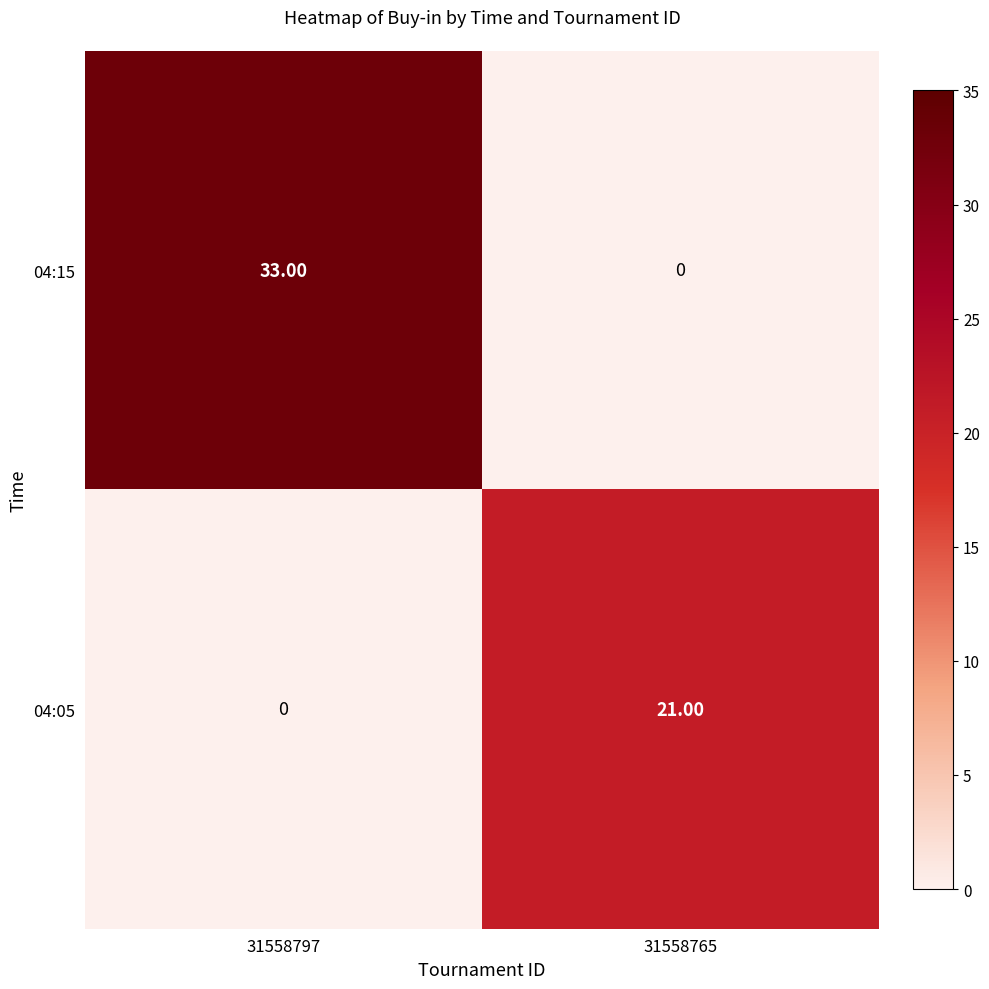

Which series changed the most between 31558797 and 31558765?

04:15